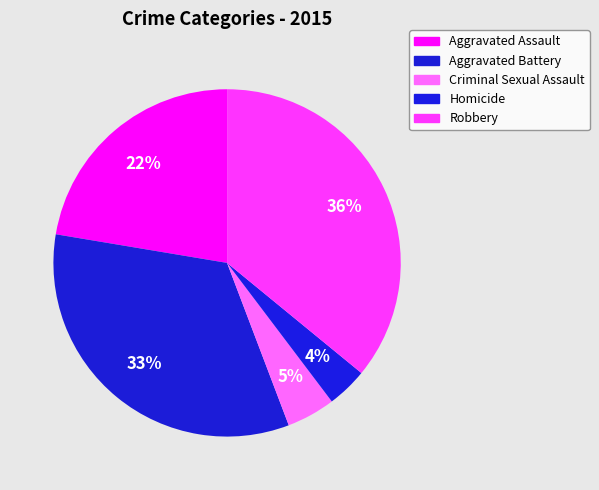

How many slices are in this pie chart?

5